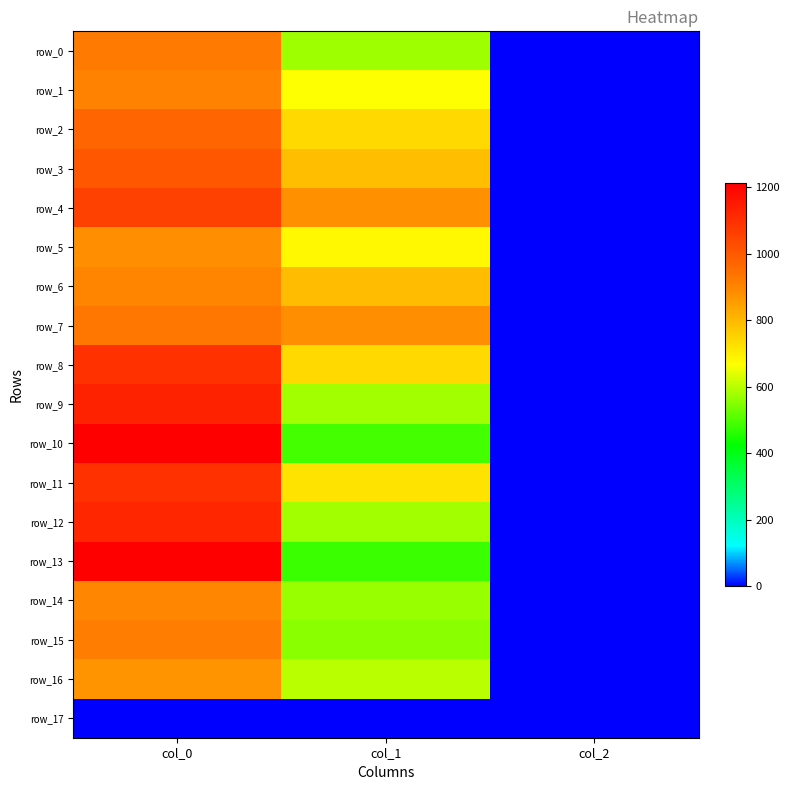

What is the average value of the row_3 series?

598.4